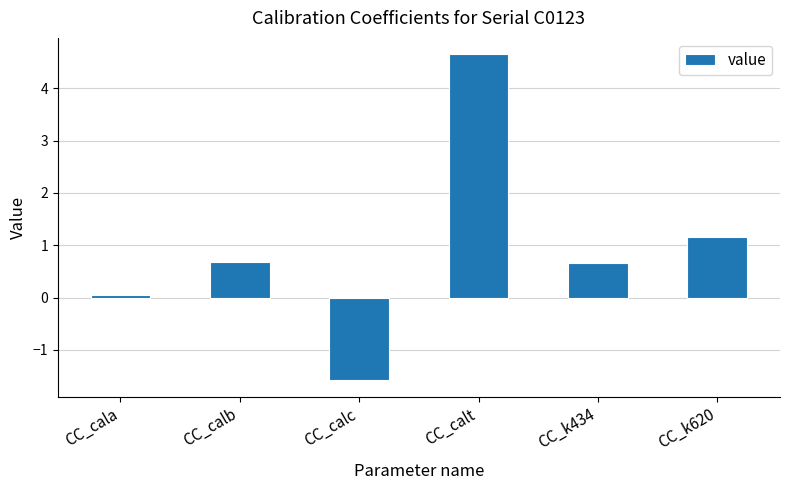

Count the number of values greater than 0.

5